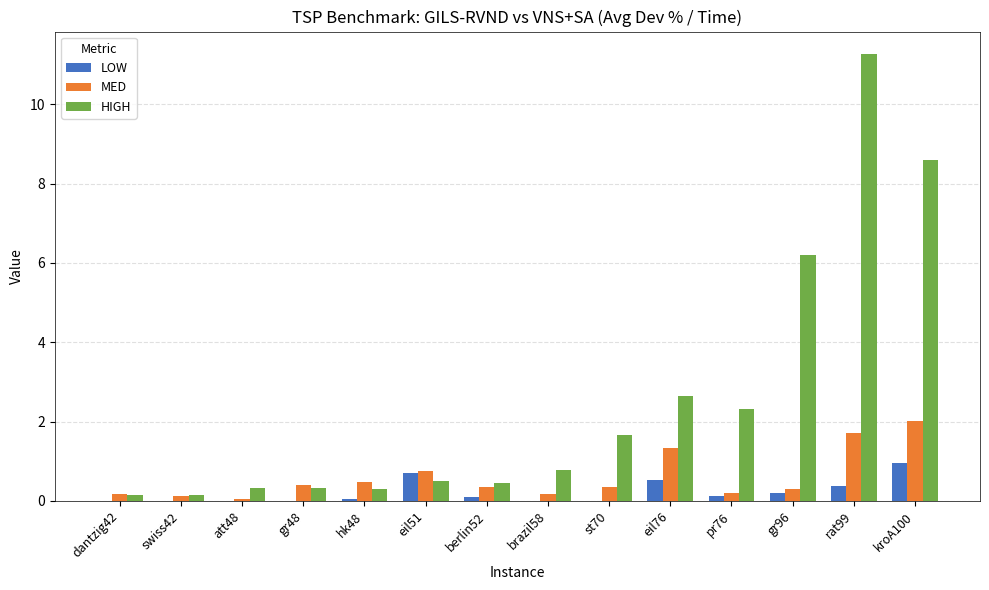

The HIGH series shows 1.6 at eil76. True or false?

False